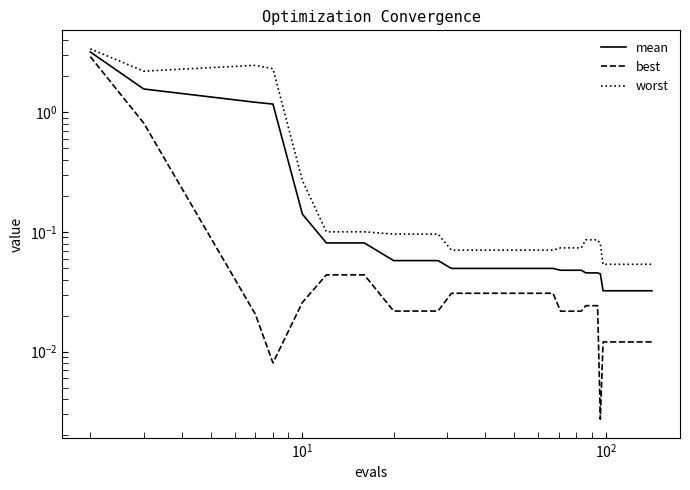

True or false: best and mean intersect in this chart.

False